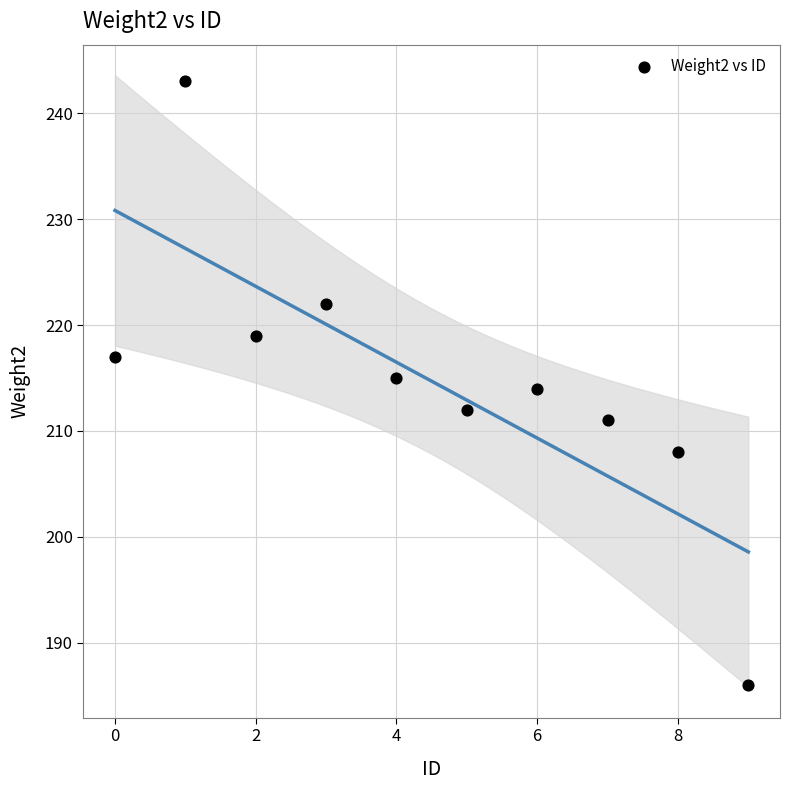

What is the range of Y values (max minus min)?

57